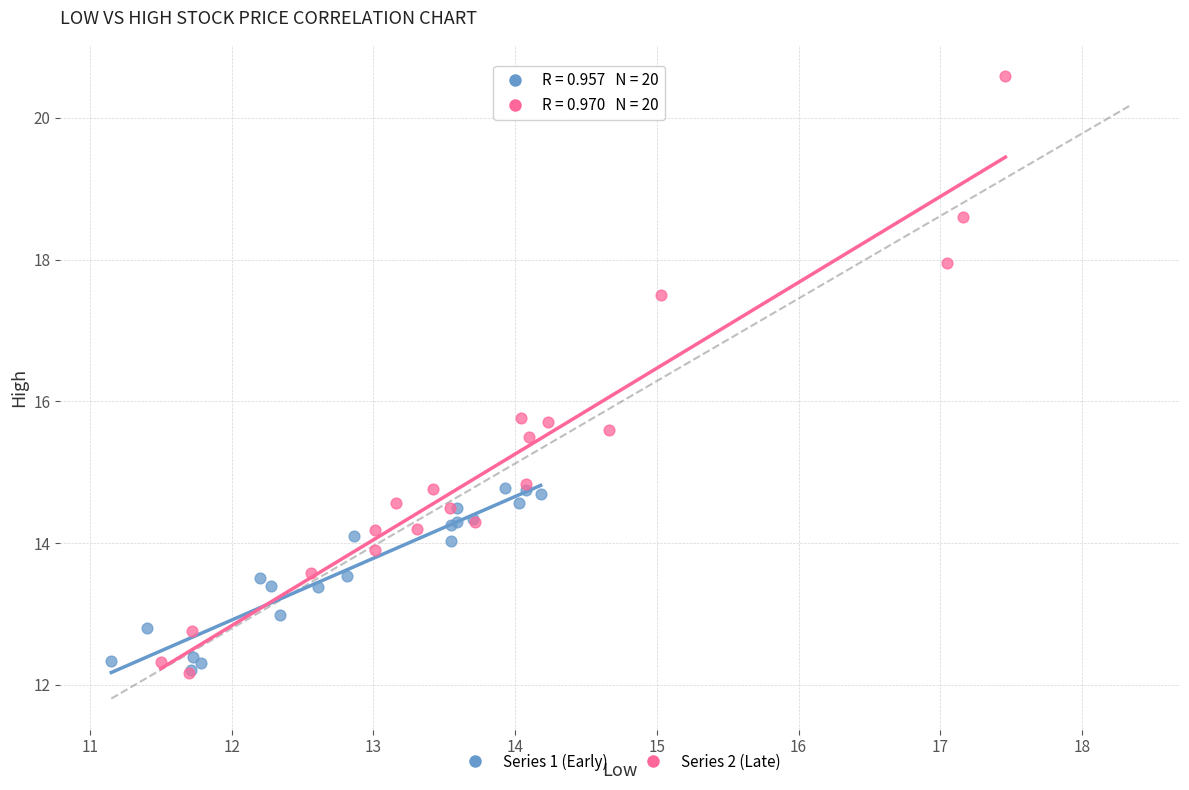

What are all the series names shown in the legend?

Series 1 (Early), Series 2 (Late)